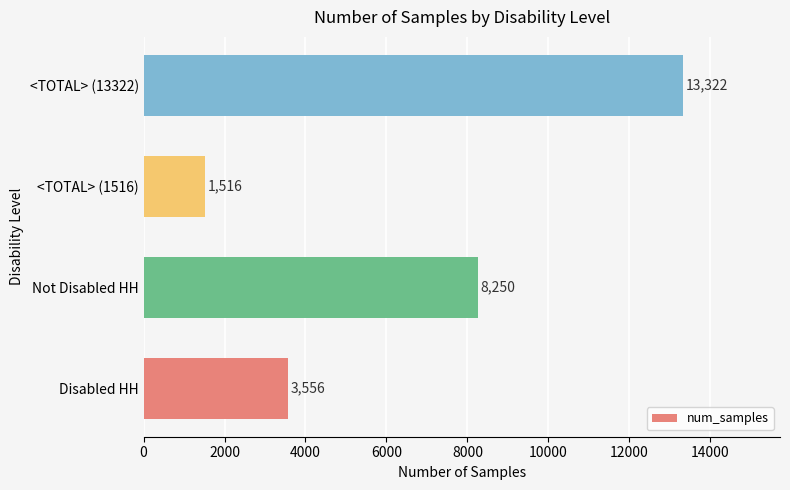

What is the change in value from Disabled HH to Not Disabled HH?

+4694